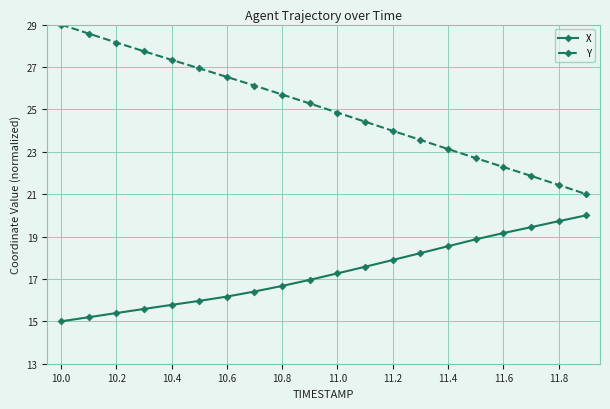

What is the minimum value for Y?

21.0